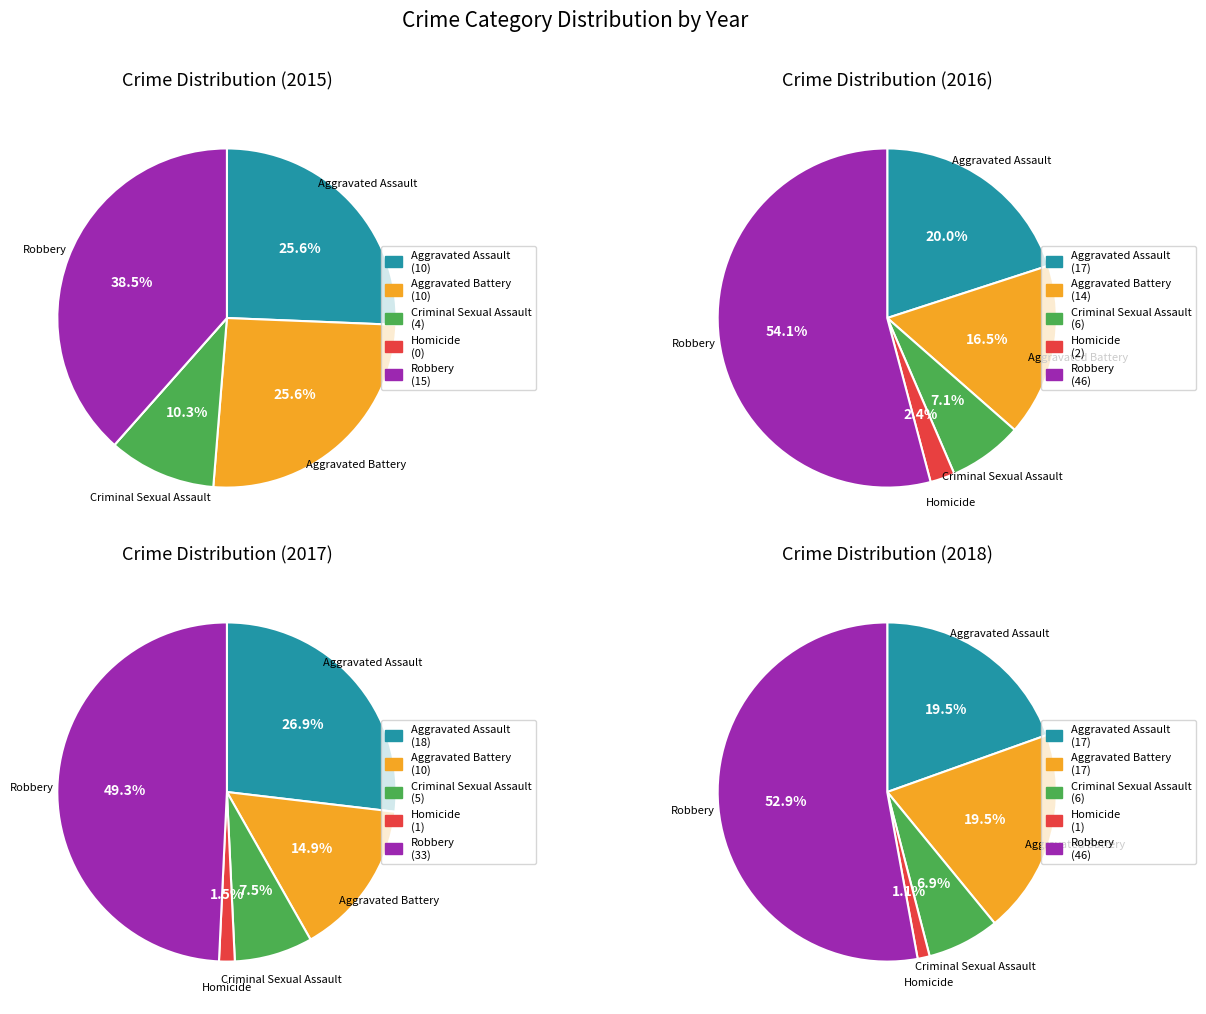

Combined, do Robbery and Homicide account for over 50%?

No